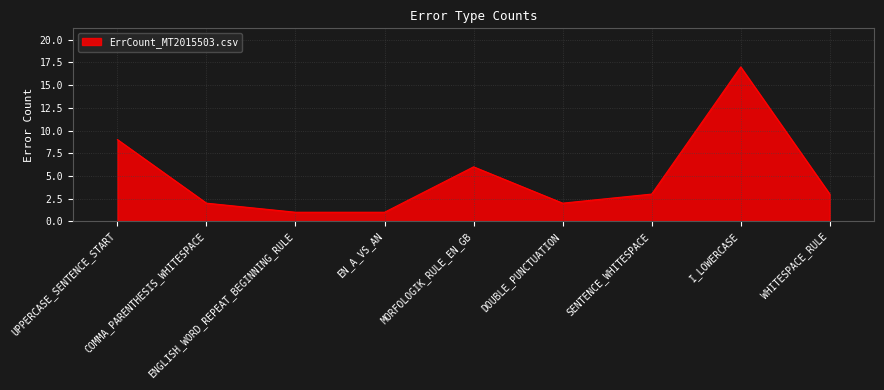

Is it true that the value at MORFOLOGIK_RULE_EN_GB is 1?

False